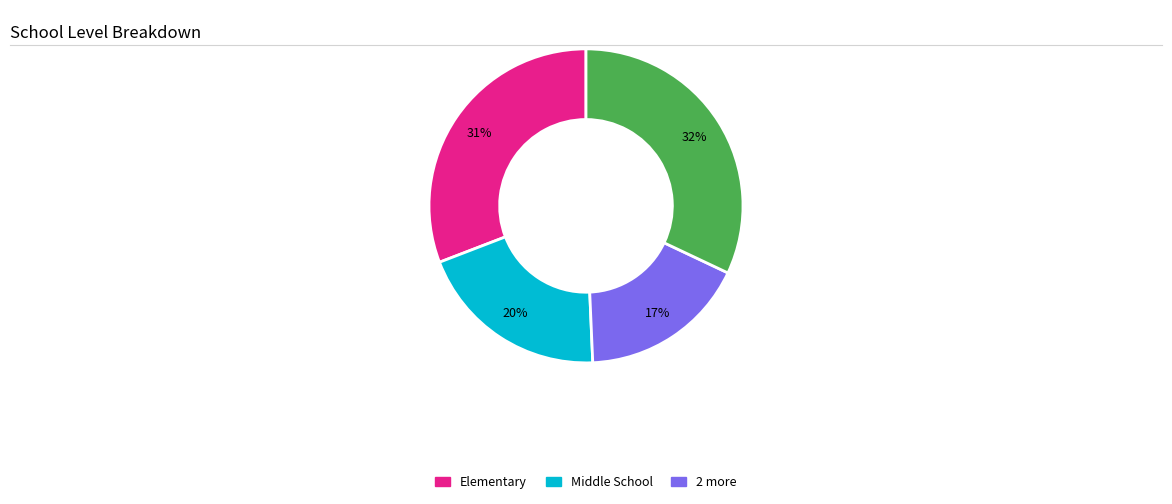

To the nearest percent, what is the average slice percentage?

25%